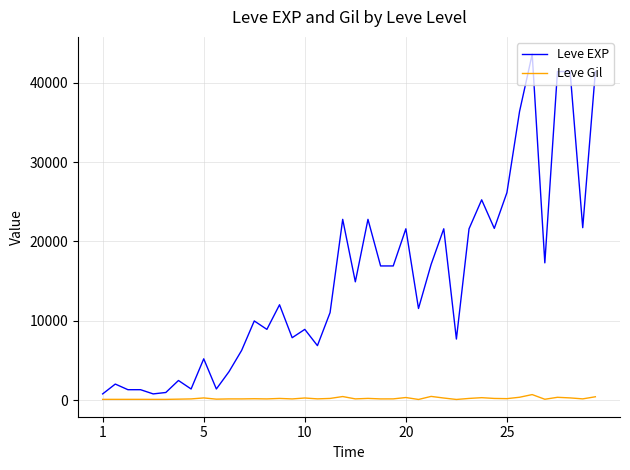

Which series has the widest spread of values?

Leve EXP